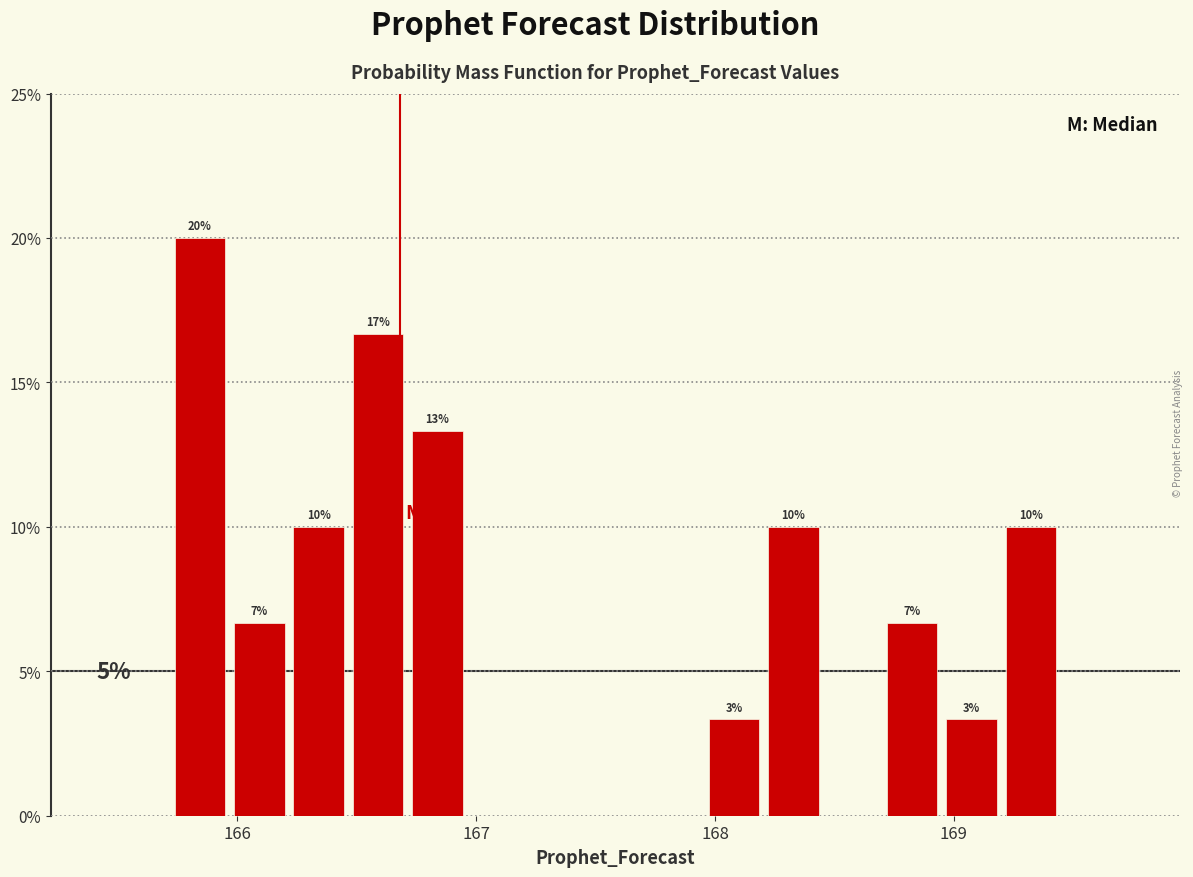

Read against the x-axis, roughly where is the centre of the tallest bar?

165.8